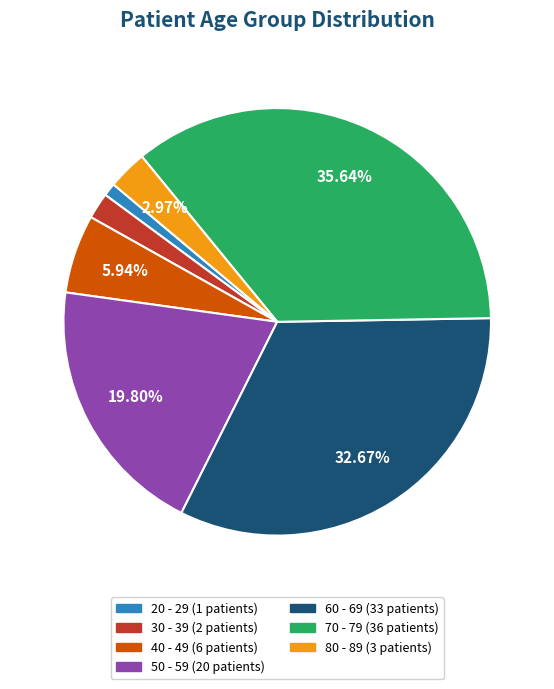

Is there any slice that represents more than half of the pie?

No